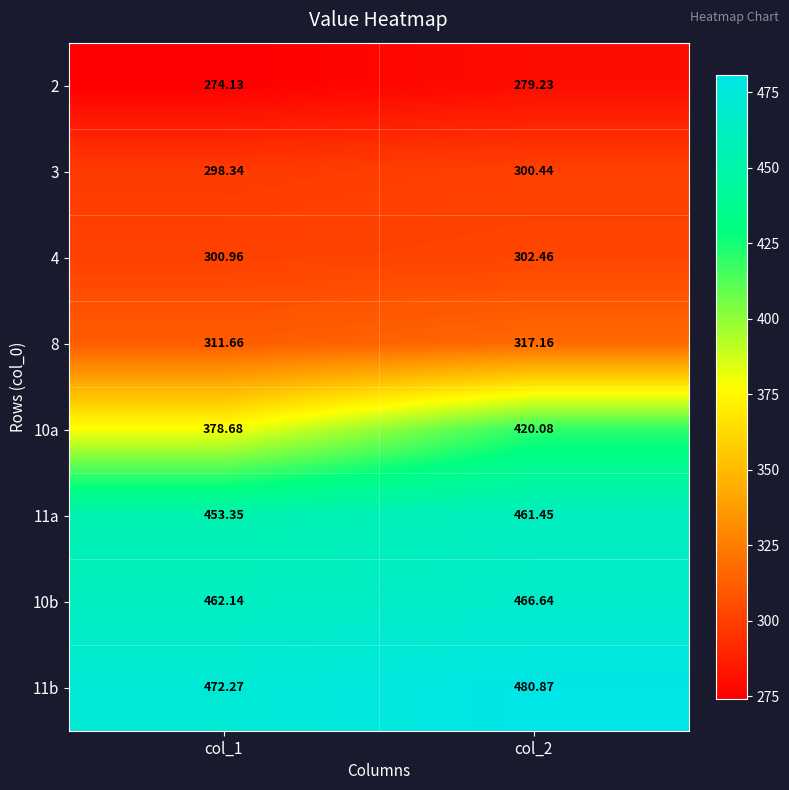

How many data points in 10a are above 420?

1